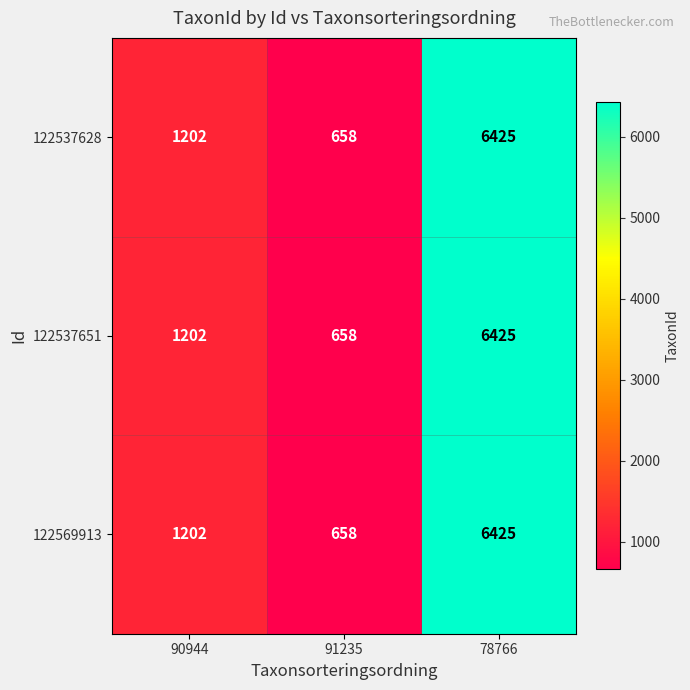

True or false: 122537628 has a value of 2163 at 90944.

False